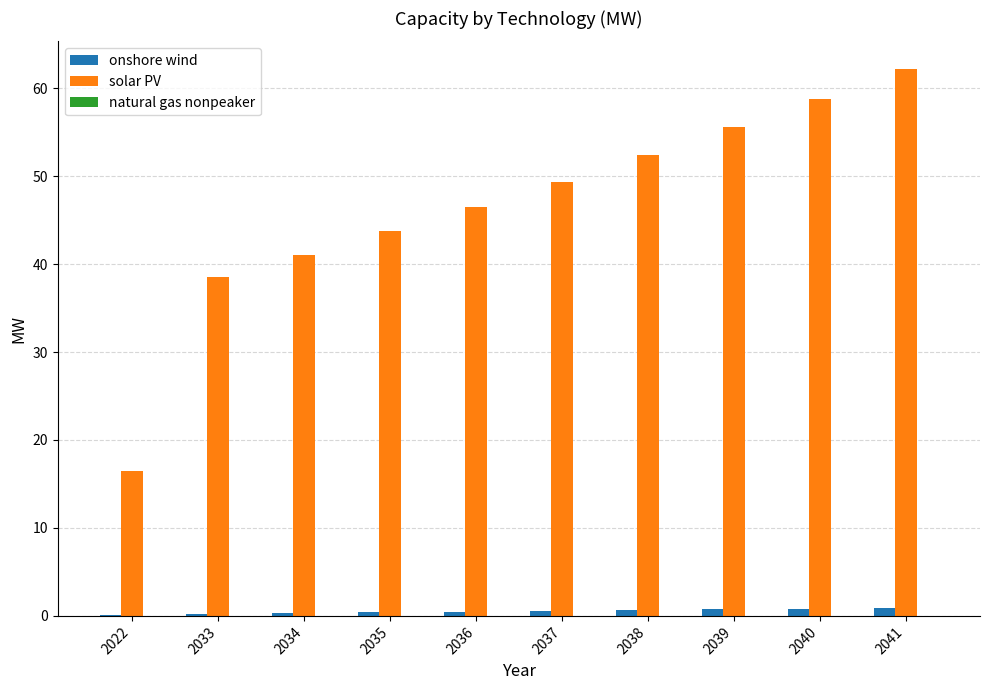

Between 2037 and 2040, which series saw the biggest shift?

solar PV